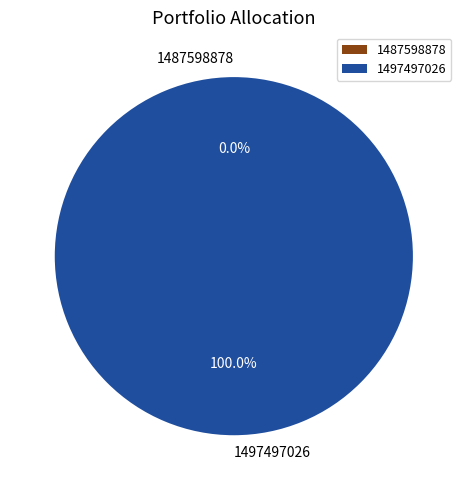

The 1497497026 slice represents 100% of the pie. True or false?

True